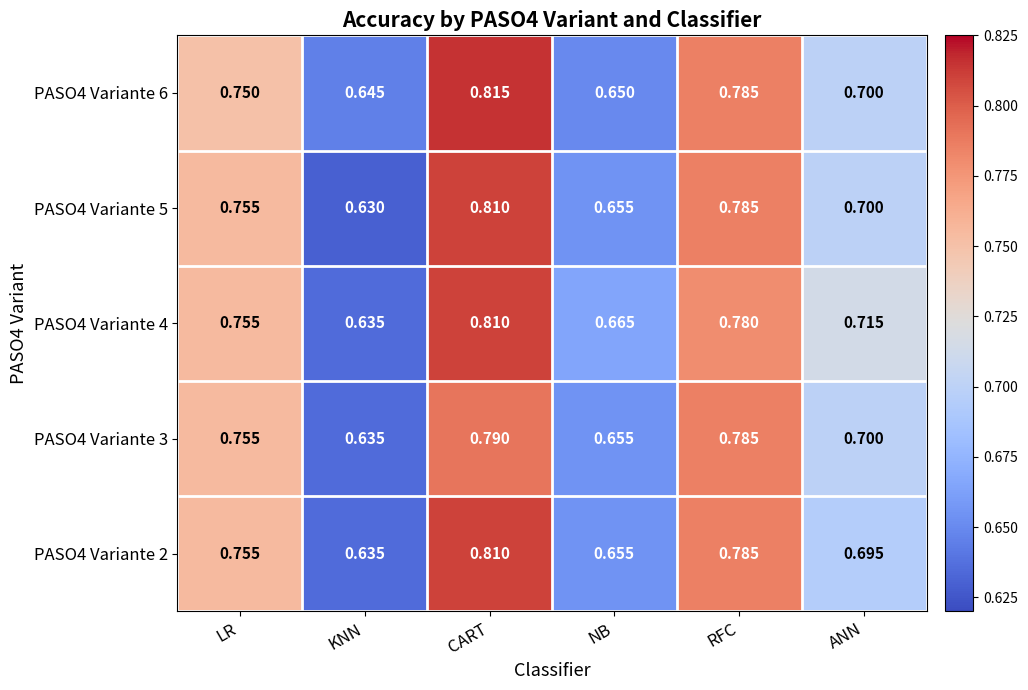

At which label is PASO4 Variante 6 closest to 0?

KNN